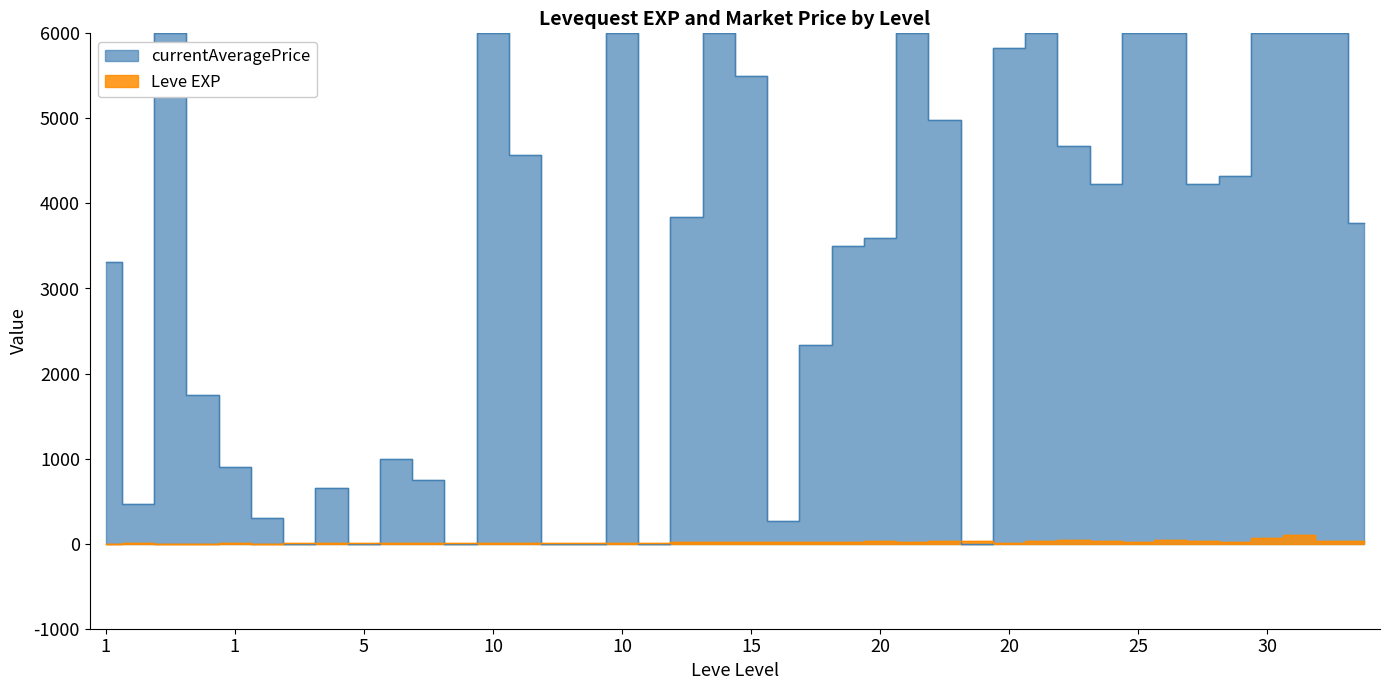

Does the chart display data point markers on the line(s)?

No